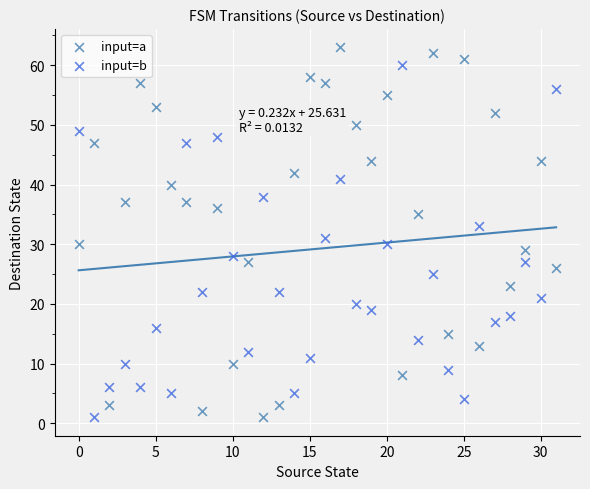

Which series contains the highest Y value?

input=a